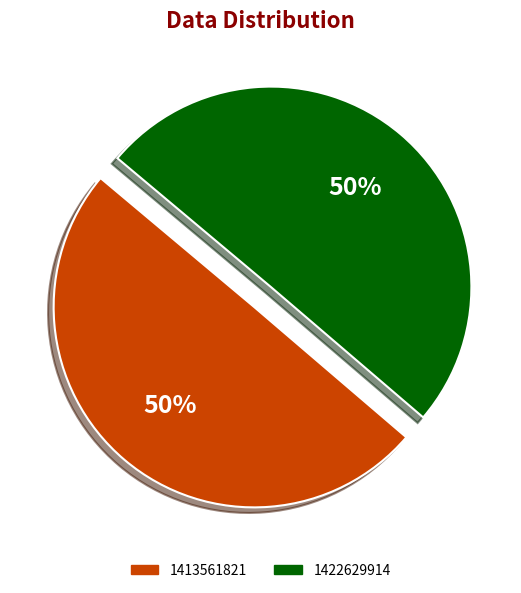

Combined, do 1413561821 and 1422629914 account for over 50%?

Yes